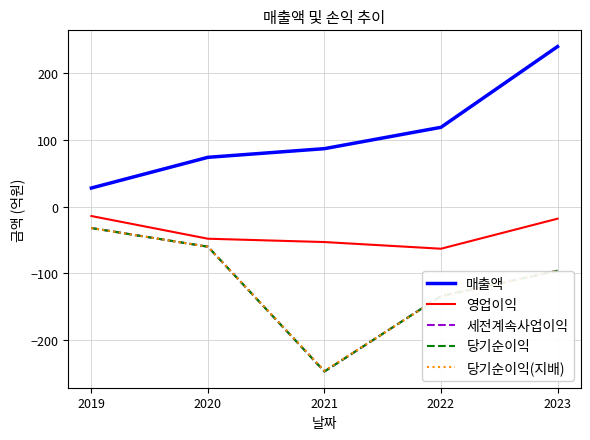

Does the chart display data point markers on the line(s)?

No